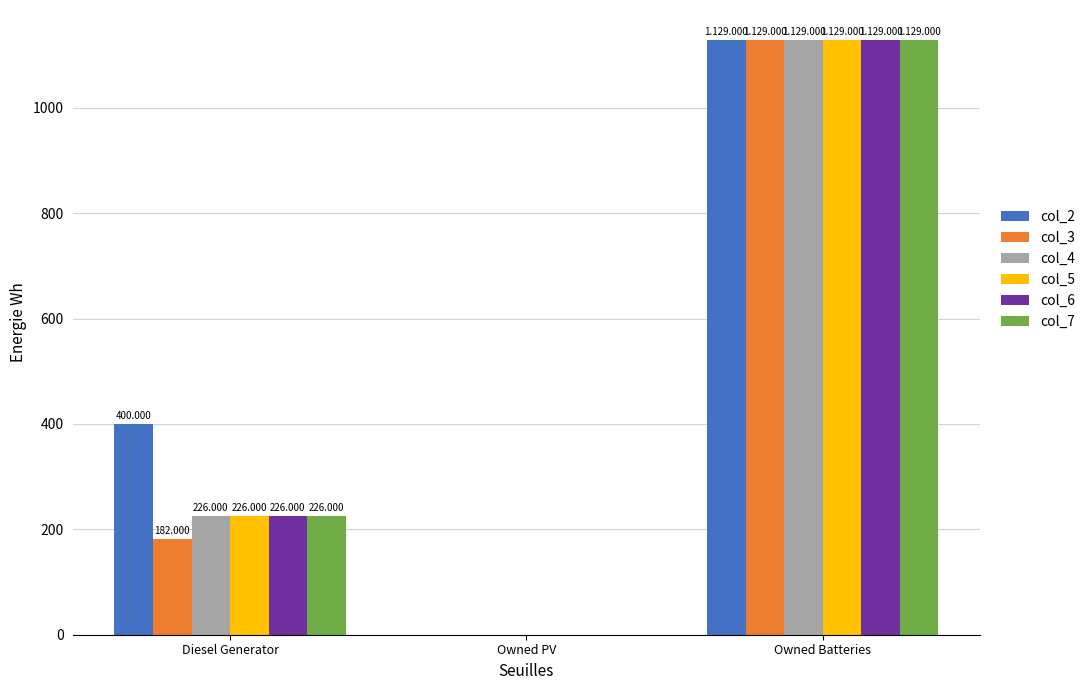

At which category does the chart reach its peak across all series?

Owned Batteries